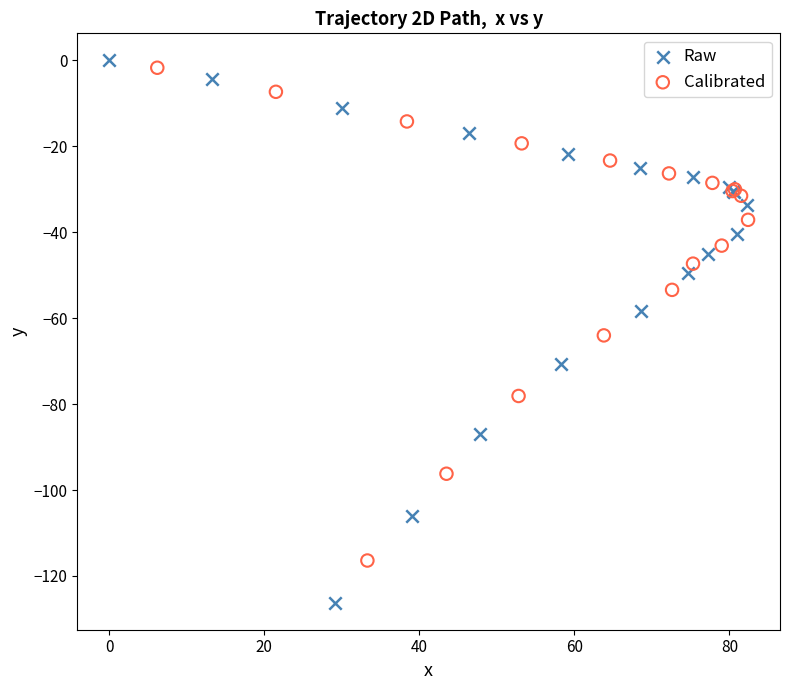

Which series has the largest Y range (max minus min)?

Raw